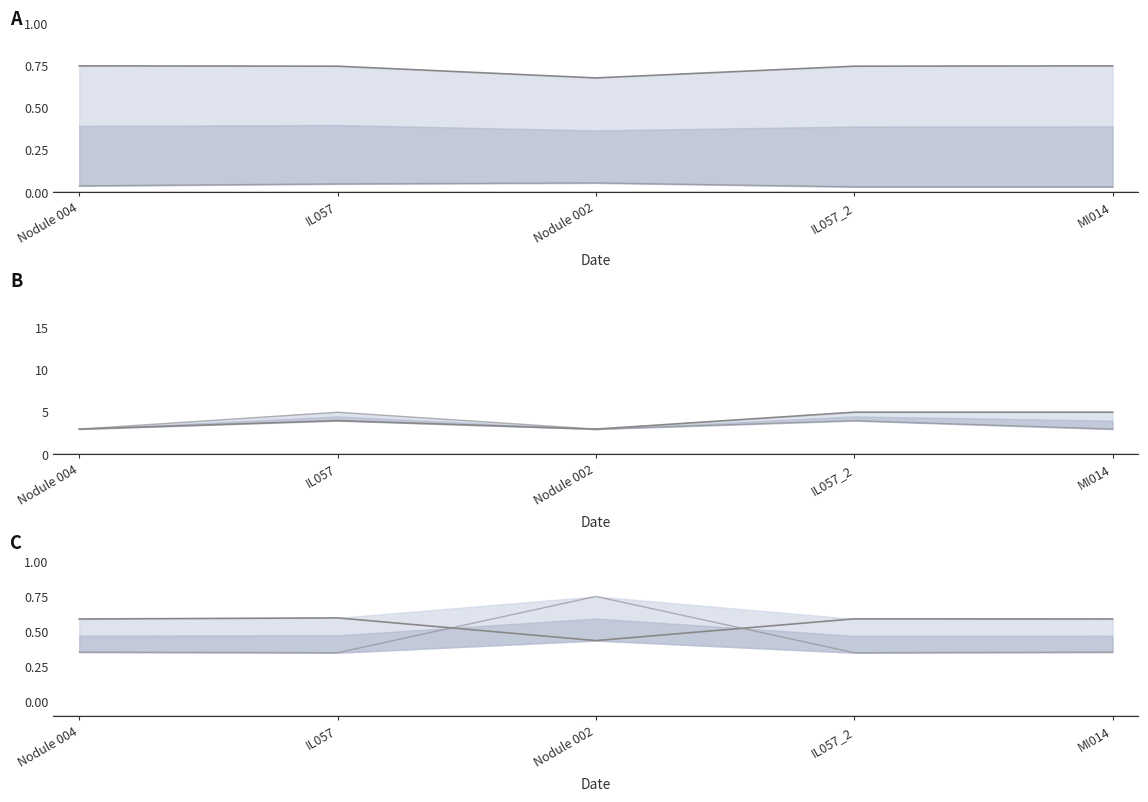

Does the chart have visible grid lines?

No